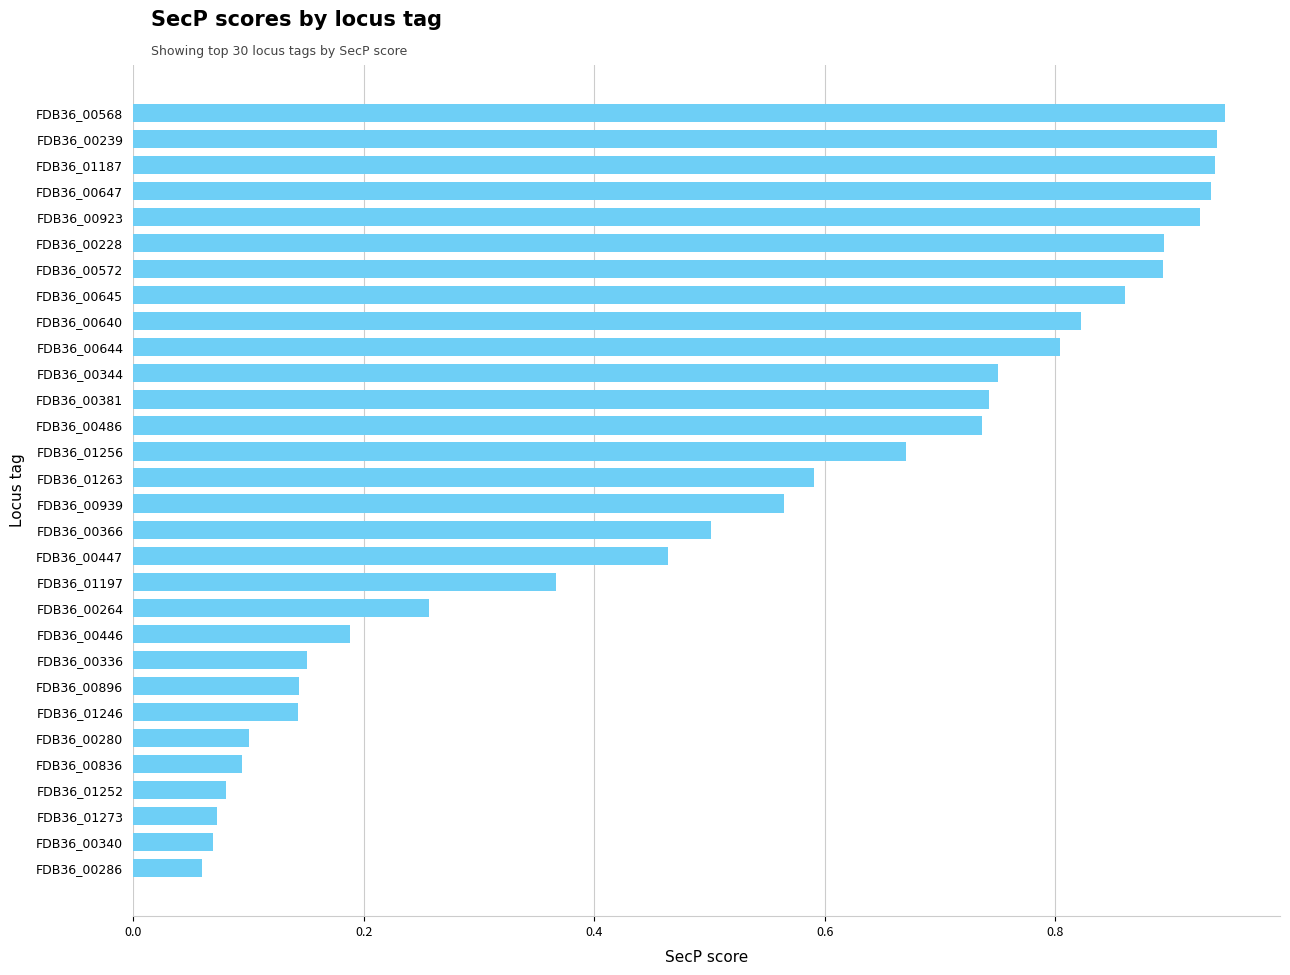

What is the sum of all values?

15.7